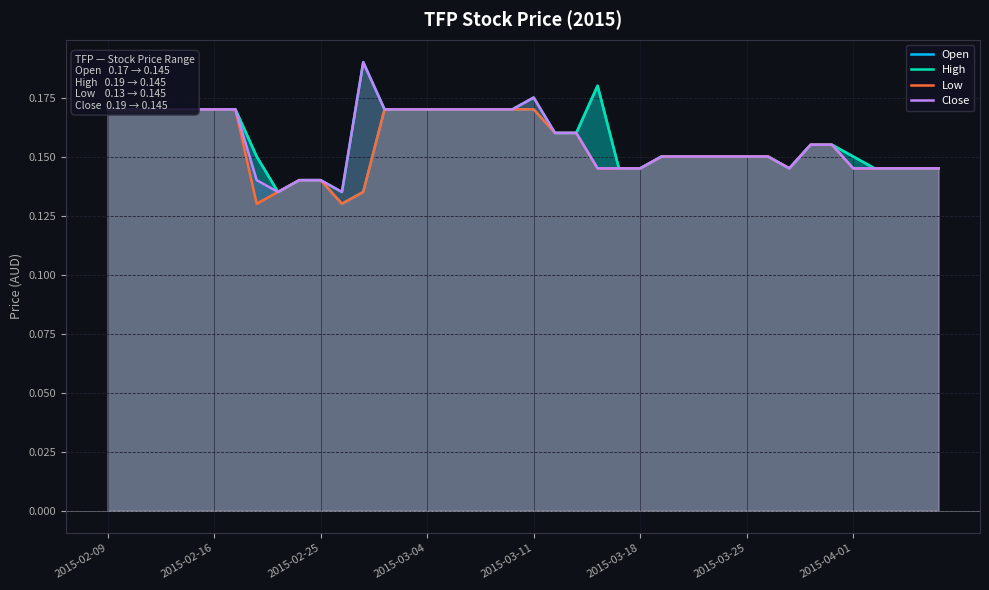

How many lines are shown in the chart?

4